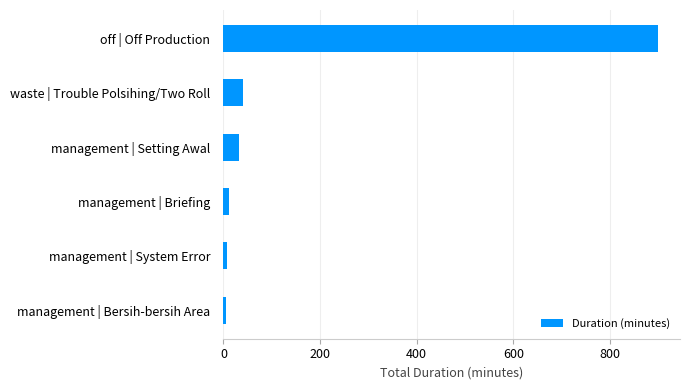

How many values are below 33?

3